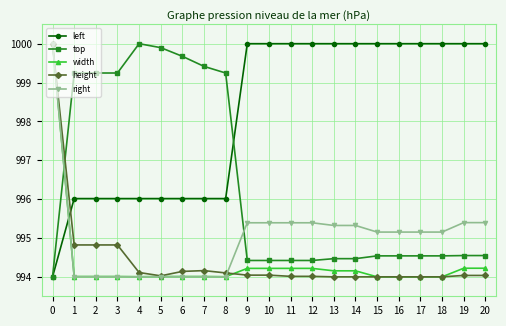

What is the value of the height point at the 13th from the left?

994.0